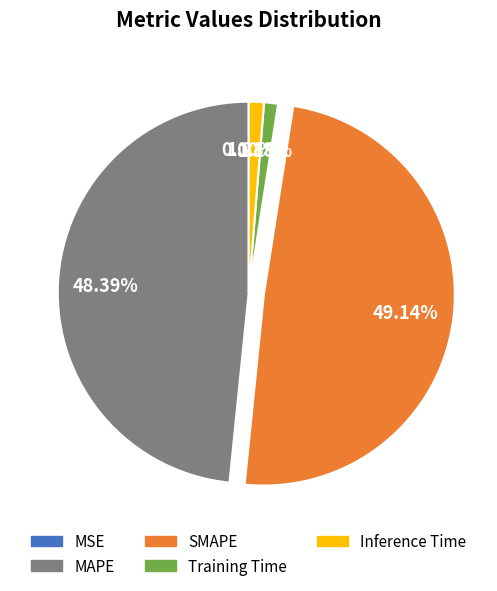

Which has a higher value, Training Time or MAPE?

MAPE